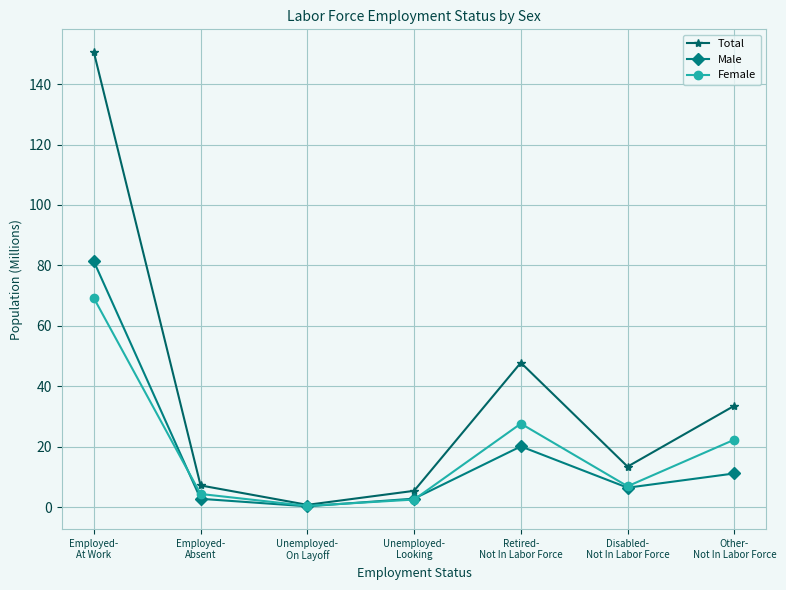

At which category does the chart reach its minimum across all series?

Unemployed-
On Layoff